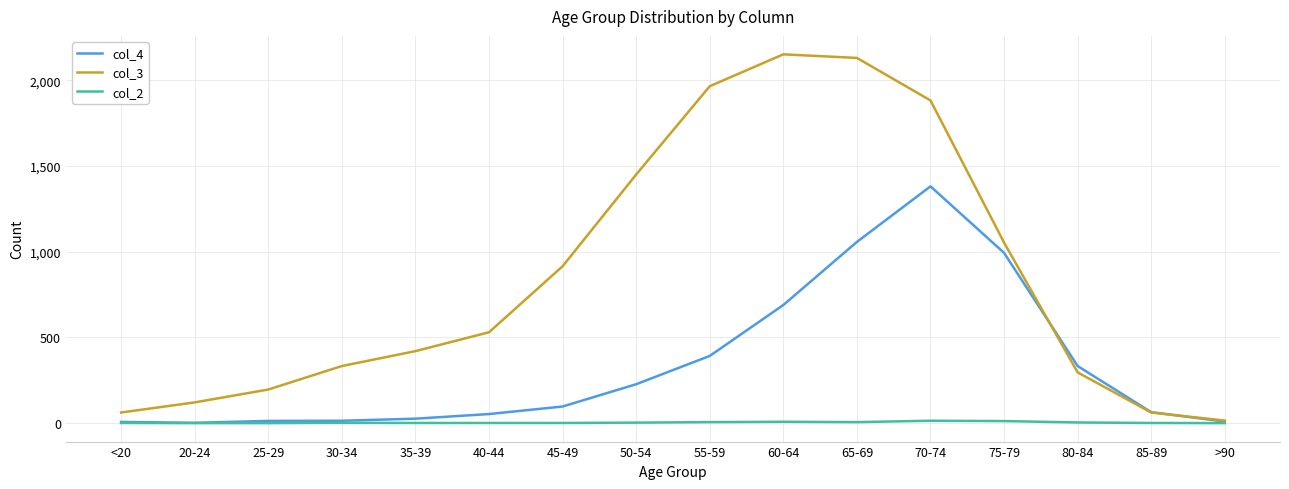

Rank the series by their maximum value, from highest to lowest.

col_3, col_4, col_2